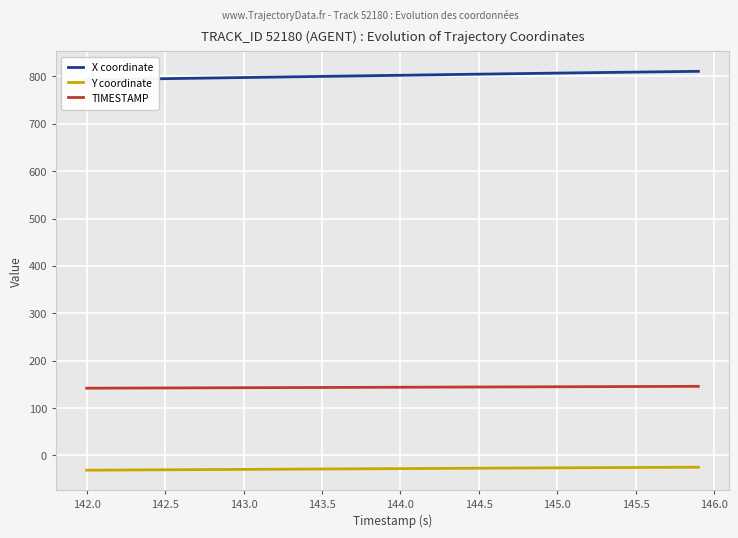

True or false: TIMESTAMP and Y coordinate intersect in this chart.

False